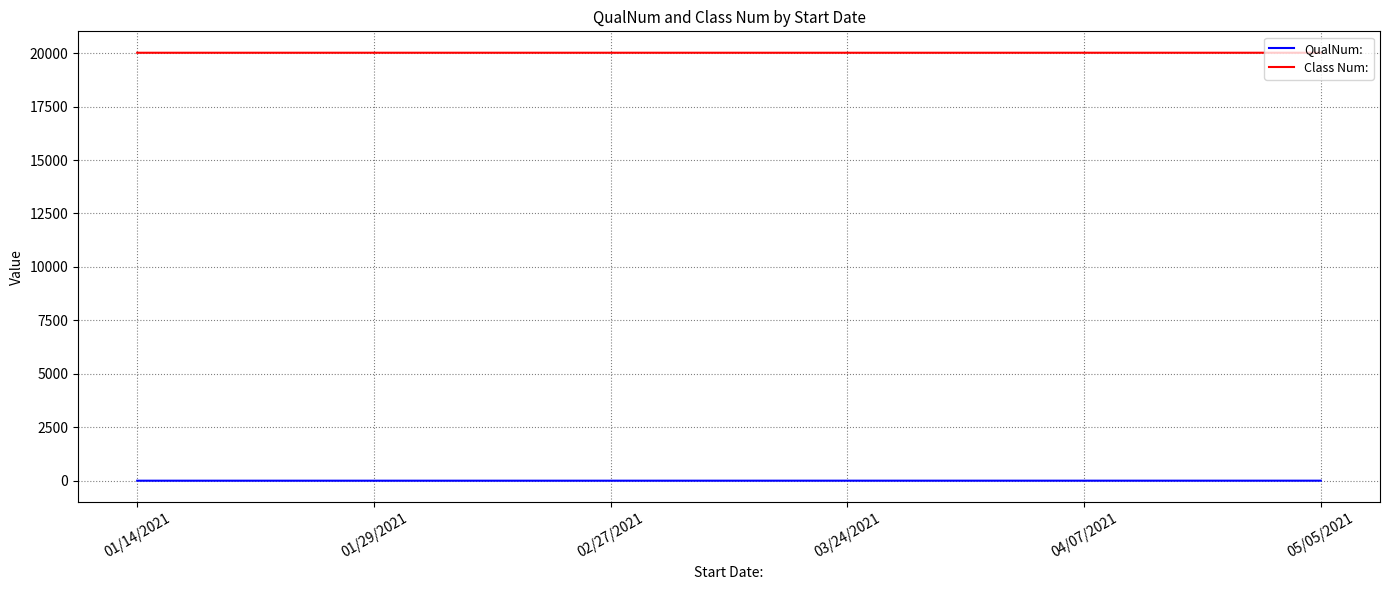

What value does the Class Num: series have at 03/24/2021?

20018